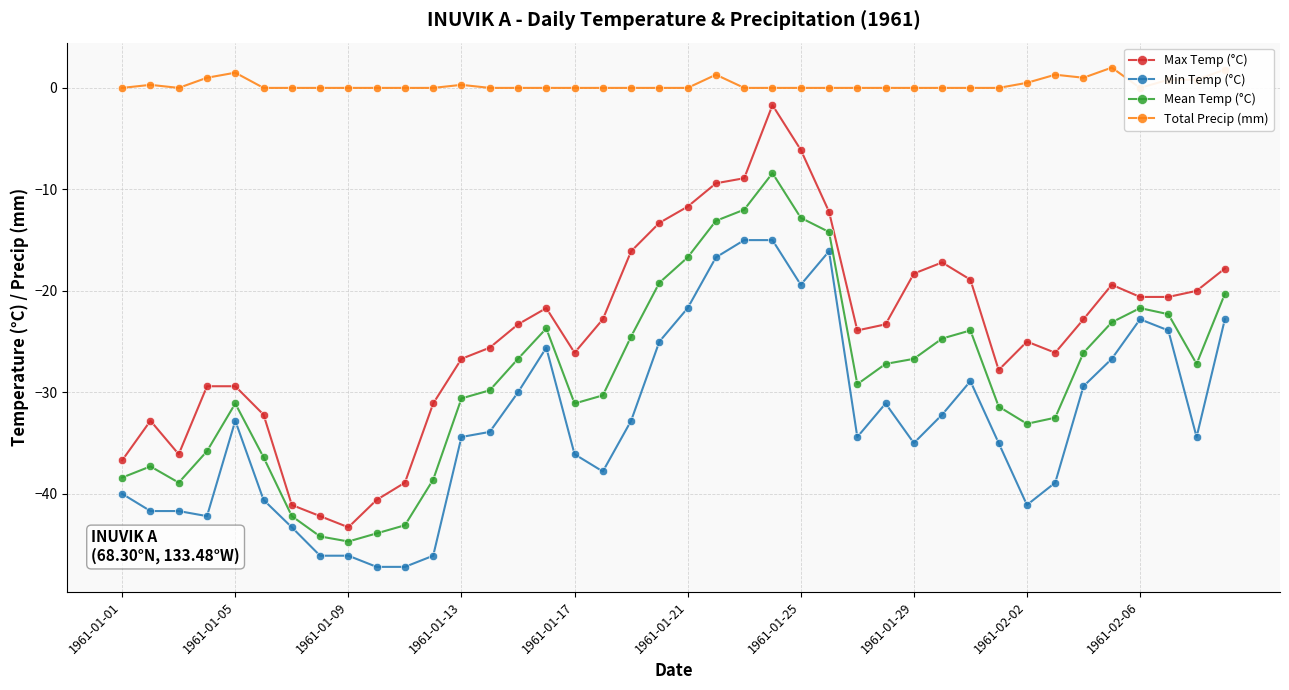

What position from the left is 26?

27